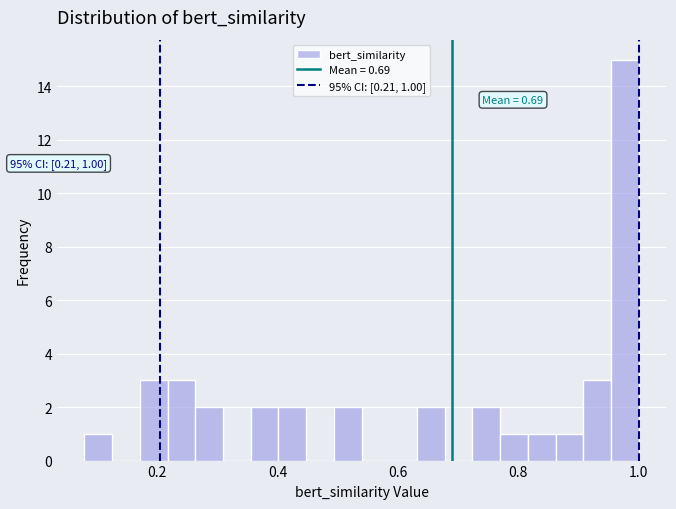

Read against the x-axis, roughly where is the centre of the tallest bar?

0.98